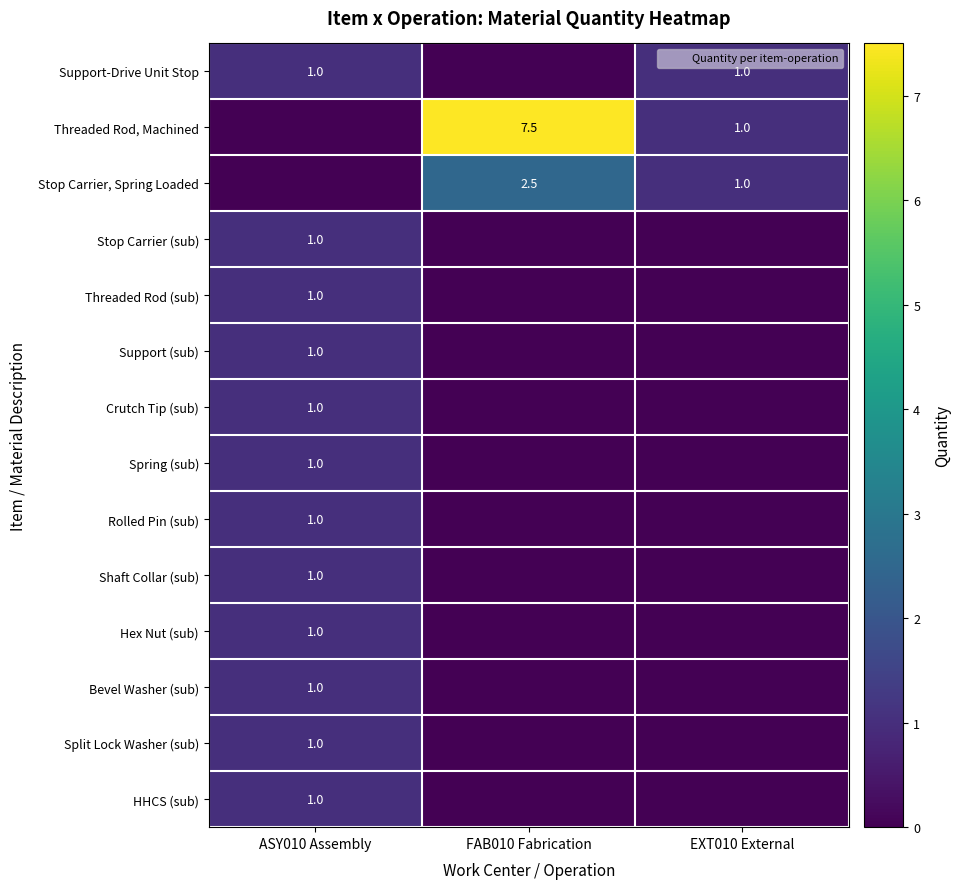

Is the value of Threaded Rod (sub) at ASY010 Assembly greater than the value of Rolled Pin (sub) at EXT010 External?

Yes